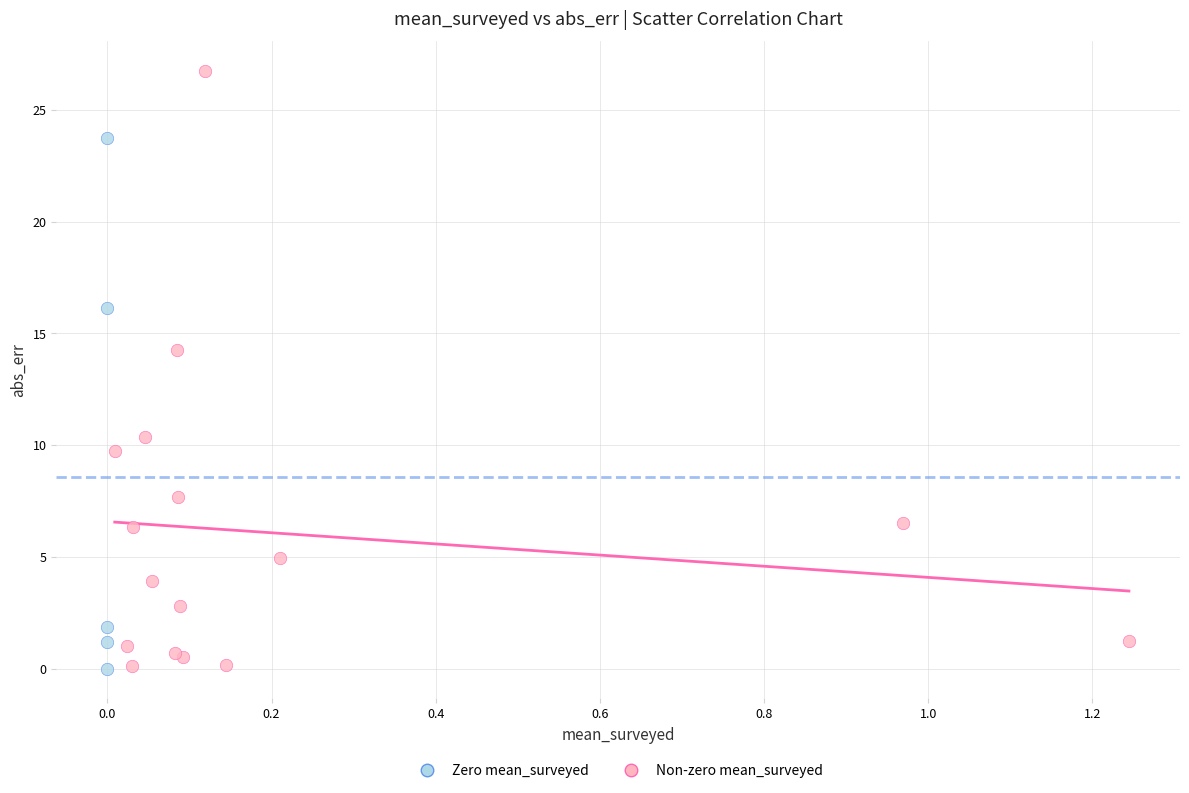

Which series has the largest Y range (max minus min)?

Non-zero mean_surveyed